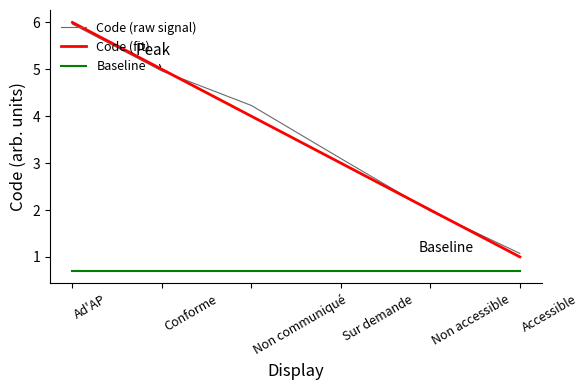

Rank the categories by value from highest to lowest.

Ad'AP, Conforme, Non communiqué, Sur demande, Non accessible, Accessible